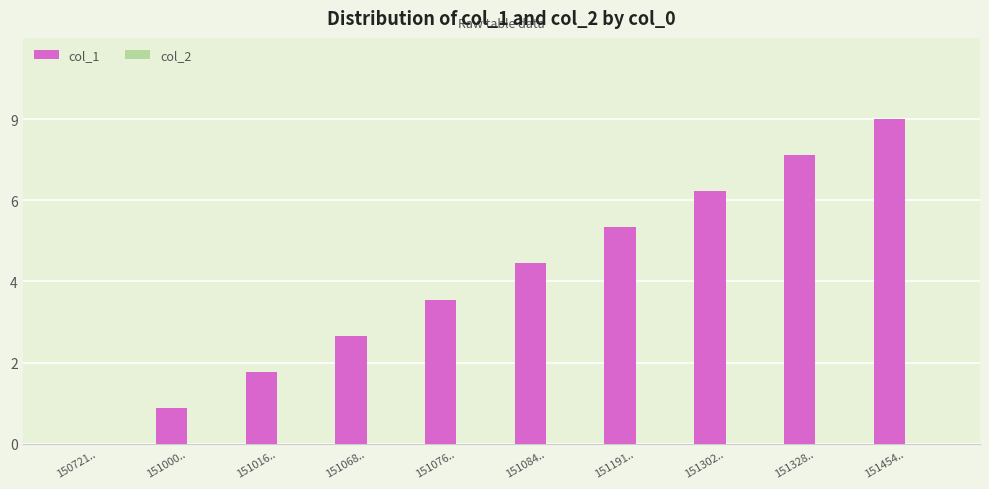

What is the label of the 2nd bar from the left?

151000..